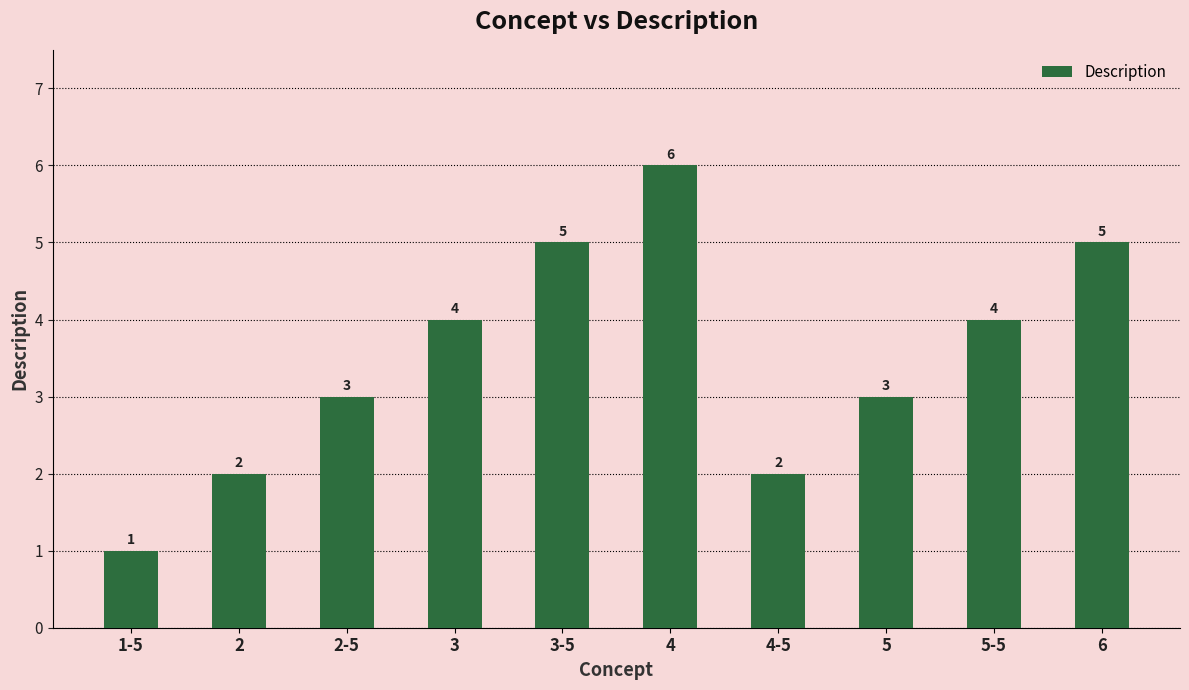

Count the values in the range 2 to 5.

8